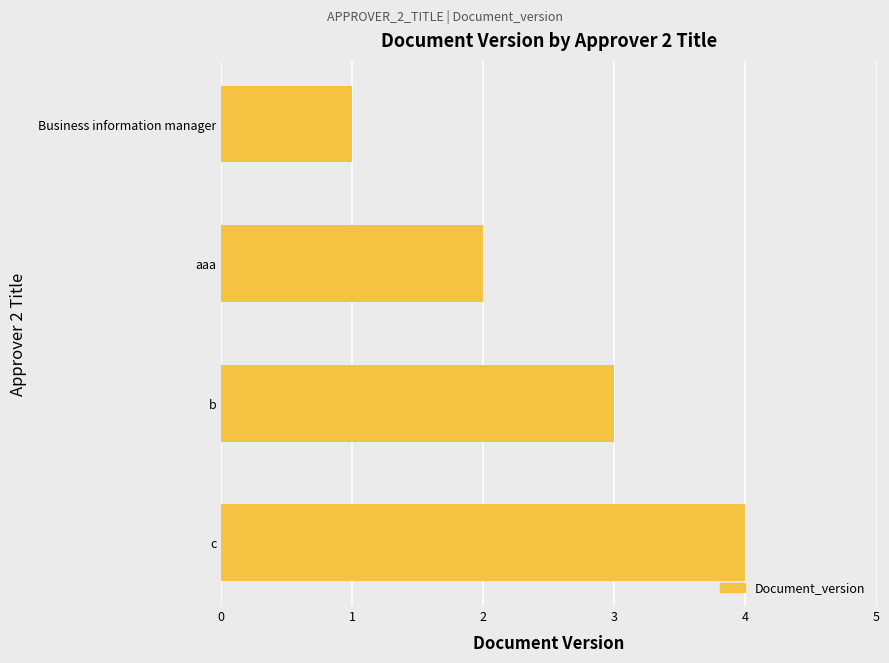

What is the difference between the maximum and minimum values?

3